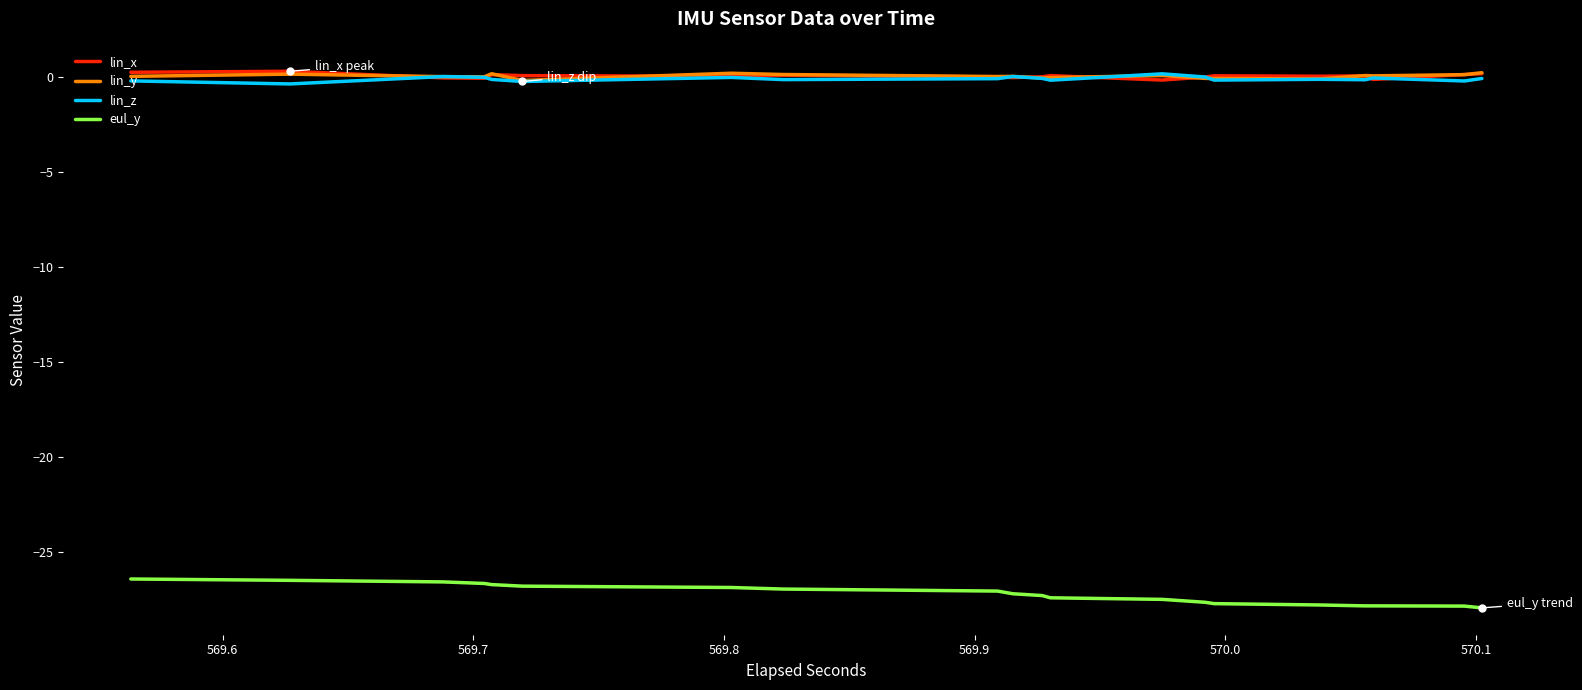

Is it true that lin_z equals -0.0 at 26?

False